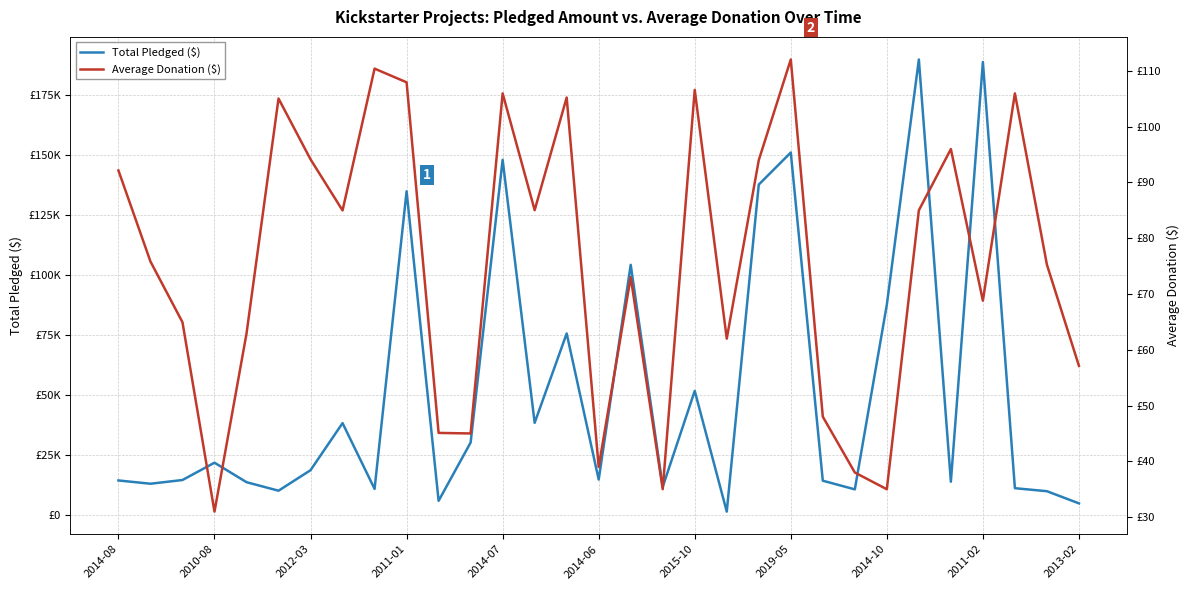

True or false: Average Donation ($) has a value of 147.7 at 13.

False